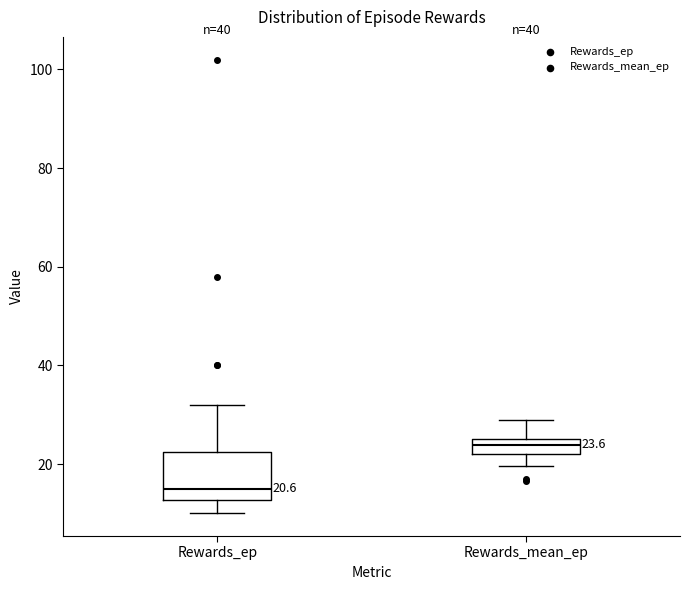

Comparing the boxes themselves (not the whiskers), which one is the tallest?

Rewards_ep